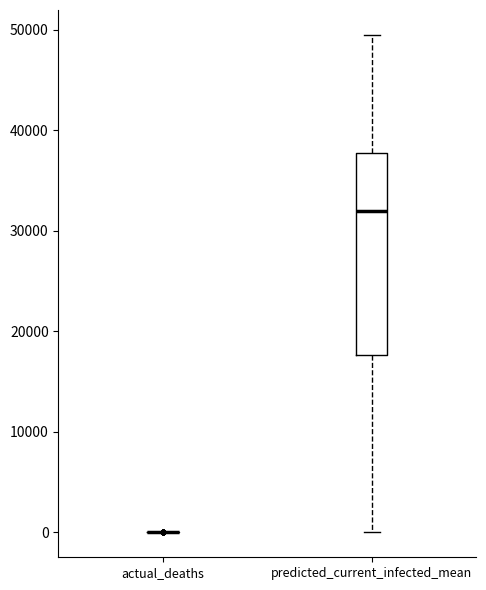

Reading left to right, transcribe this box plot: for each box, give where its median line is, the range the box spans, and where its two whiskers end, as read against the y-axis. The values are not printed on the chart, so give them approximately, as read against the axis.

actual_deaths: box collapsed to a line at 0, whiskers 0 to 0
predicted_current_infected_mean: median 32000, box 18000 to 38000, whiskers 0 to 49000